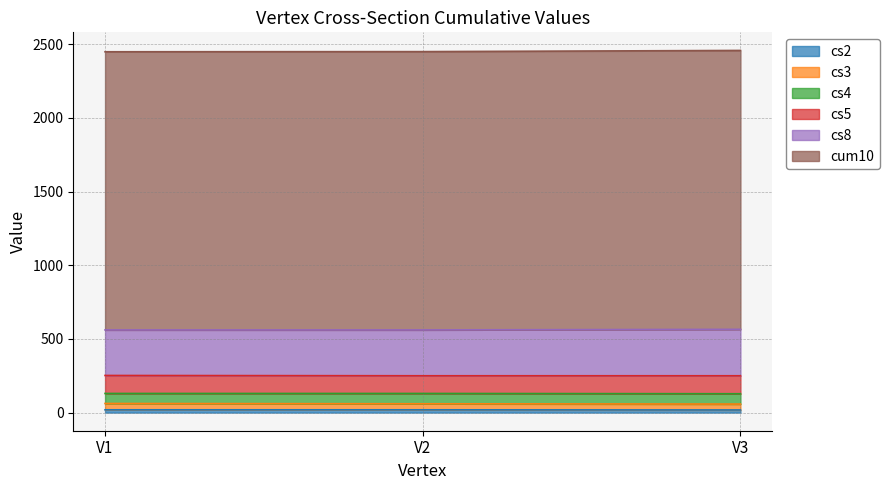

Is the value of cs2 at V3 greater than the value of cs3 at V2?

No